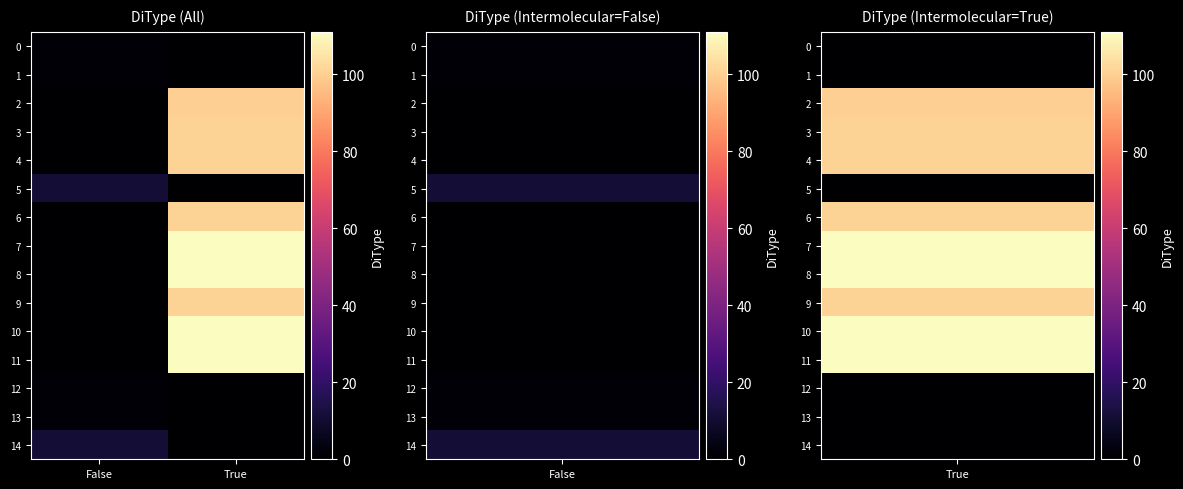

List the series in order of their peak value, highest first.

7, 8, 10, 11, 3, 4, 6, 9, 2, 5, 14, 0, 1, 12, 13